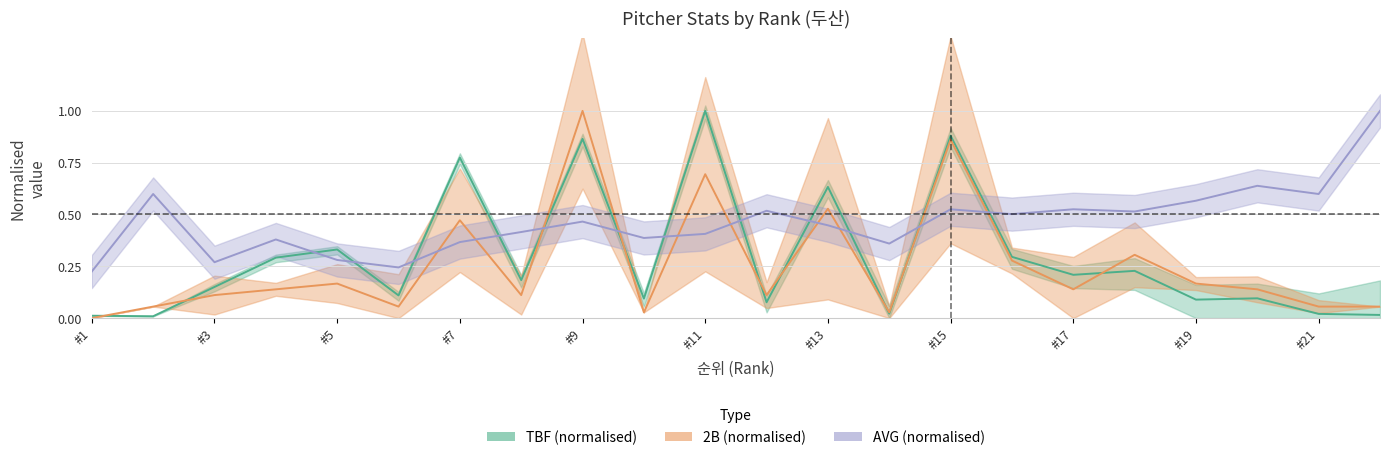

How many interior local valleys does the TBF series have?

8